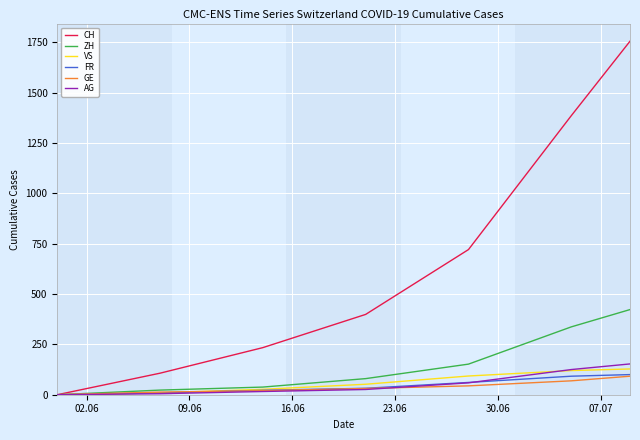

What is the greatest value displayed?

1756